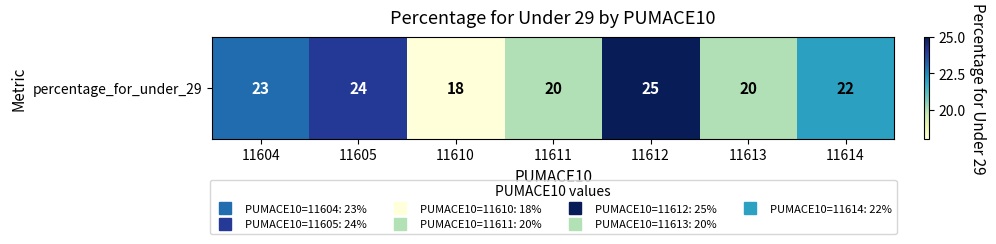

Reading left to right, extract all data points from this chart.

23	24	18	20	25	20	22